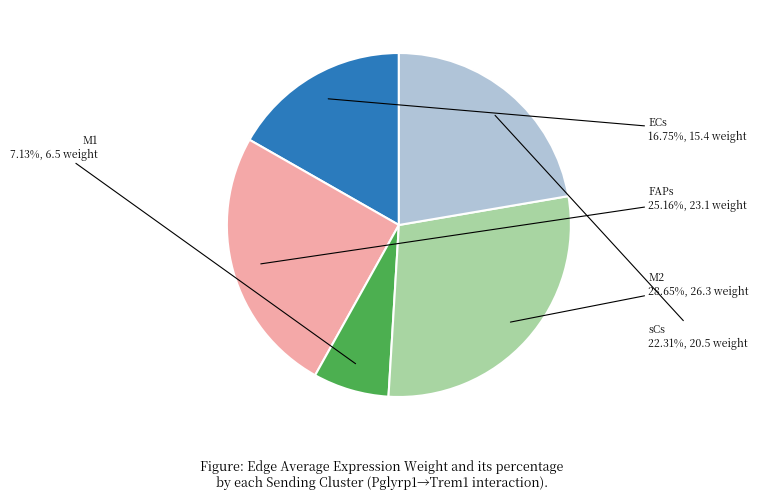

Is there any slice that represents more than half of the pie?

No